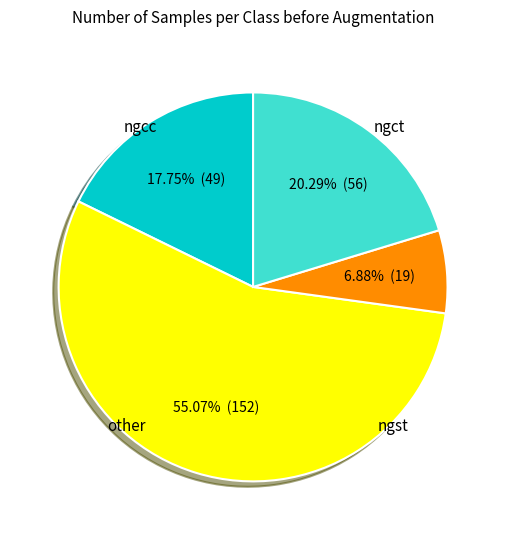

Does any single category account for the majority?

Yes